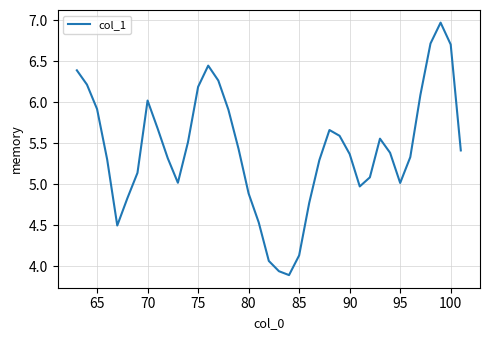

What is the difference between the maximum and minimum values?

3.1